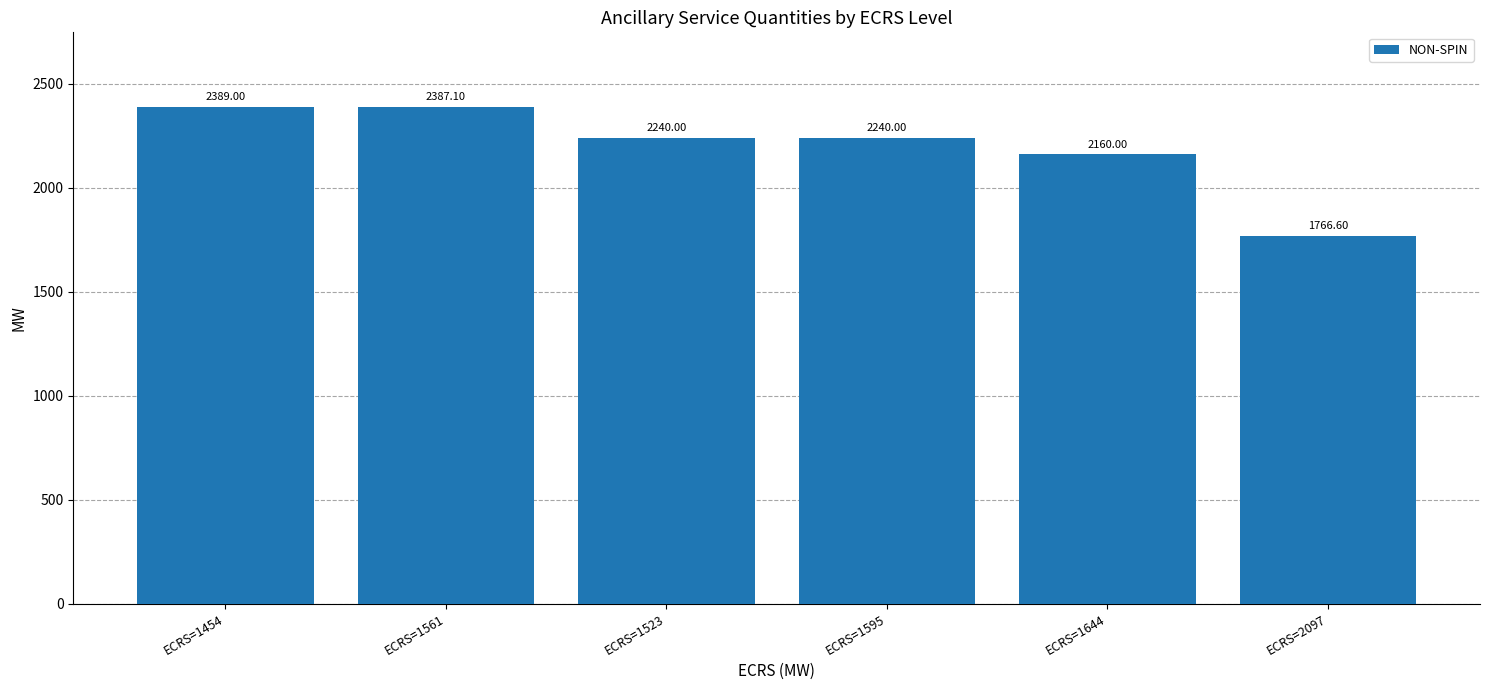

Approximately how many times larger is the value at ECRS=1595 compared to ECRS=2097?

1.3